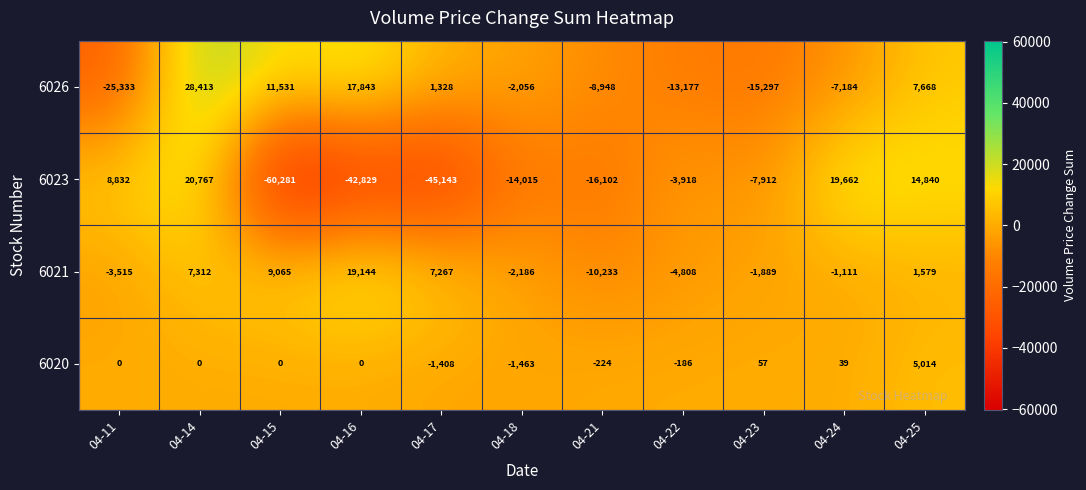

How many data points in 6021 are above -1111?

5